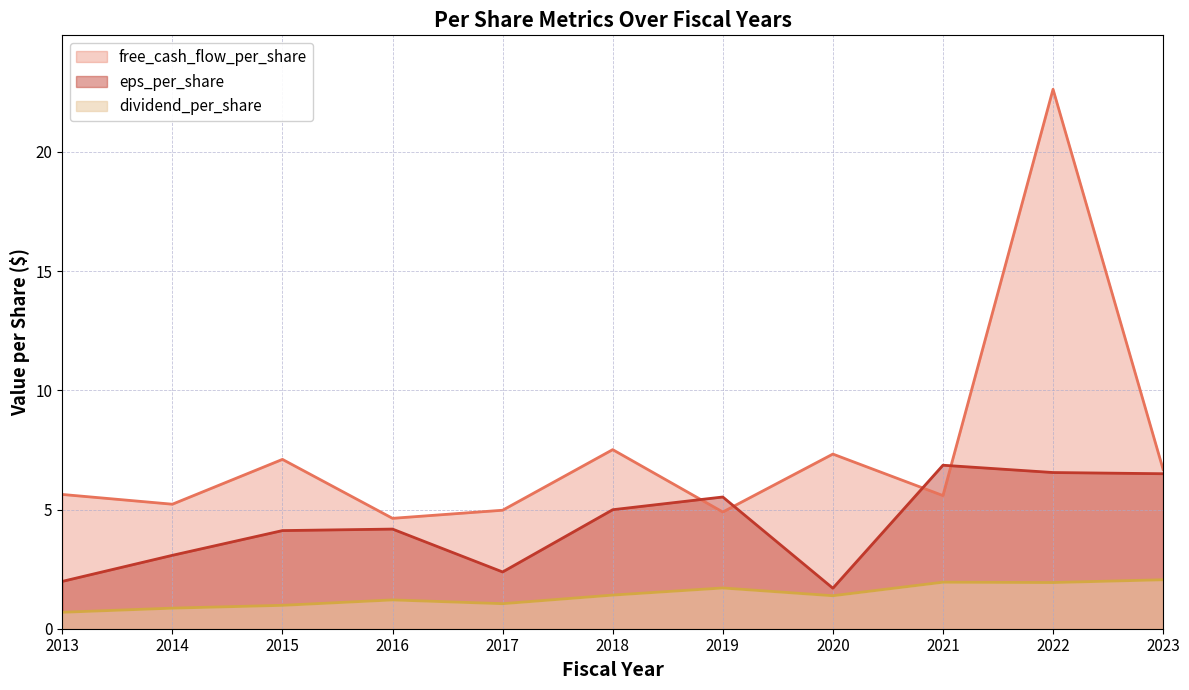

How many lines are shown in the chart?

3